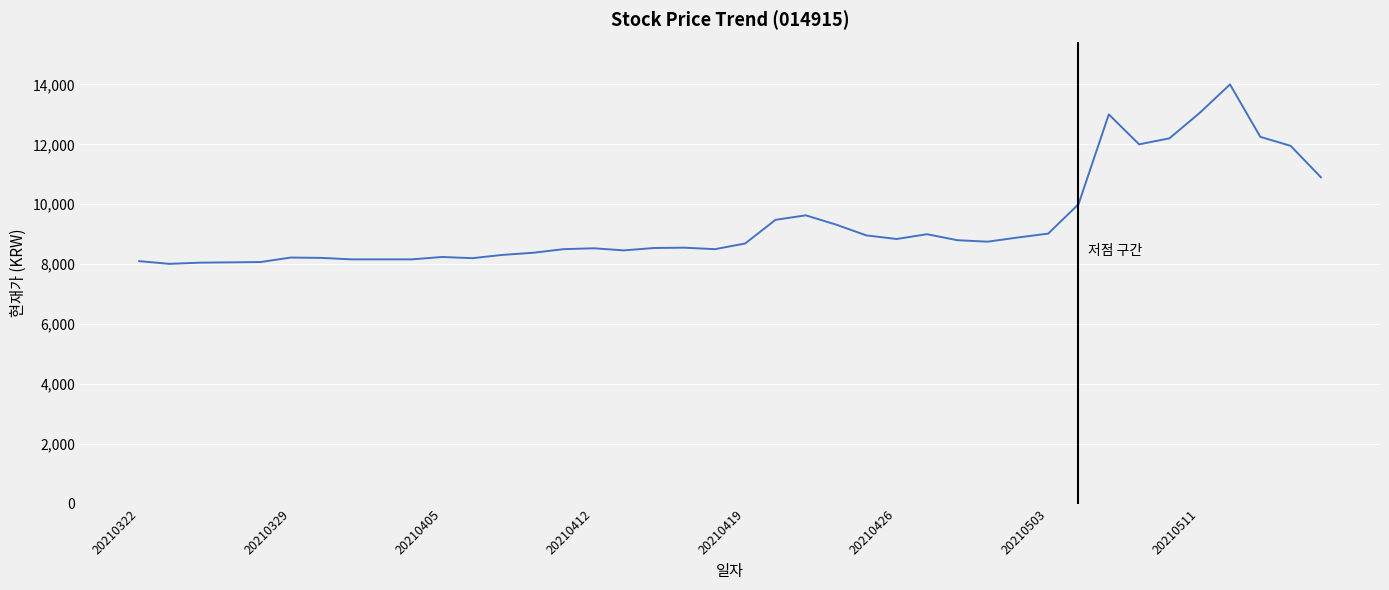

What is the smallest value displayed?

8010